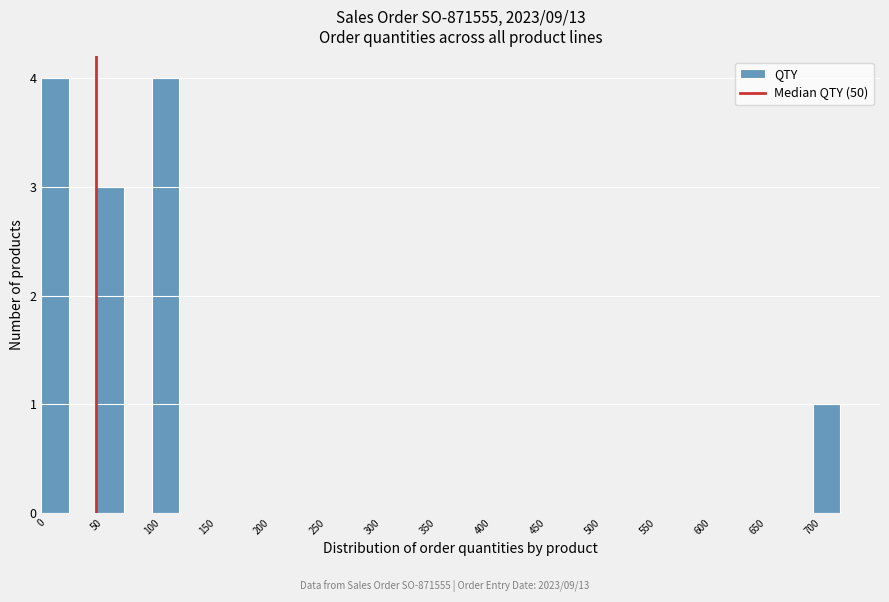

Reading left to right, list every bar in this chart as the range it spans on the x-axis followed by its height. The values are not printed on the chart, so give them approximately, as read against the axis.

0 to 25: 4
25 to 50: 0
50 to 75: 3
75 to 100: 0
100 to 125: 4
125 to 150: 0
150 to 175: 0
175 to 200: 0
200 to 225: 0
225 to 250: 0
250 to 275: 0
275 to 300: 0
300 to 325: 0
325 to 350: 0
350 to 375: 0
375 to 400: 0
400 to 425: 0
425 to 450: 0
450 to 475: 0
475 to 500: 0
500 to 525: 0
525 to 550: 0
550 to 575: 0
575 to 600: 0
600 to 625: 0
625 to 650: 0
650 to 675: 0
675 to 700: 0
700 to 725: 1